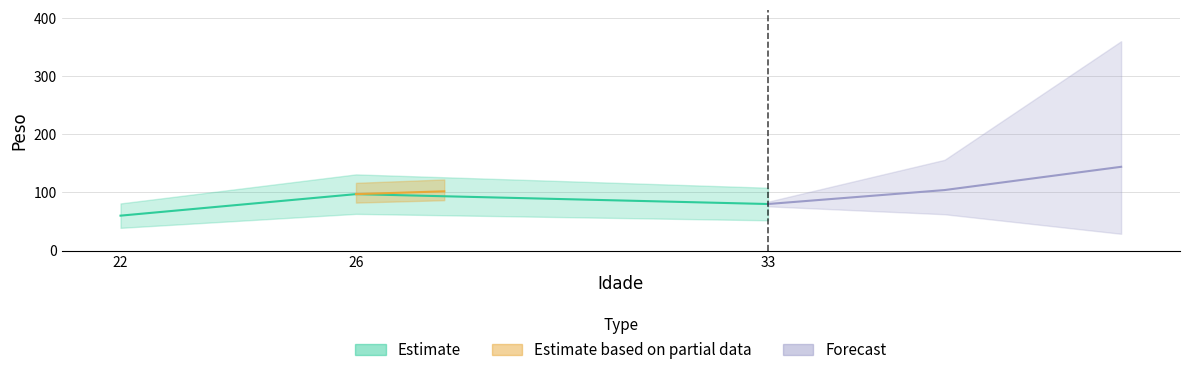

What is the smallest value displayed?

60